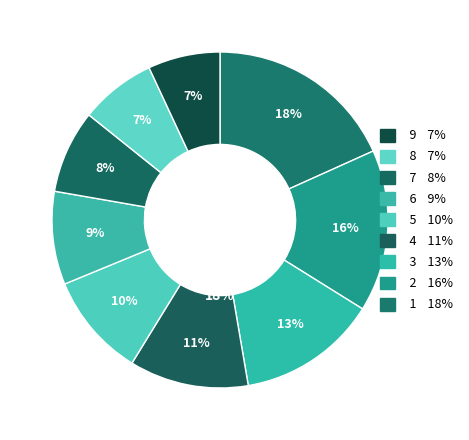

What is the largest slice in the pie chart?

1